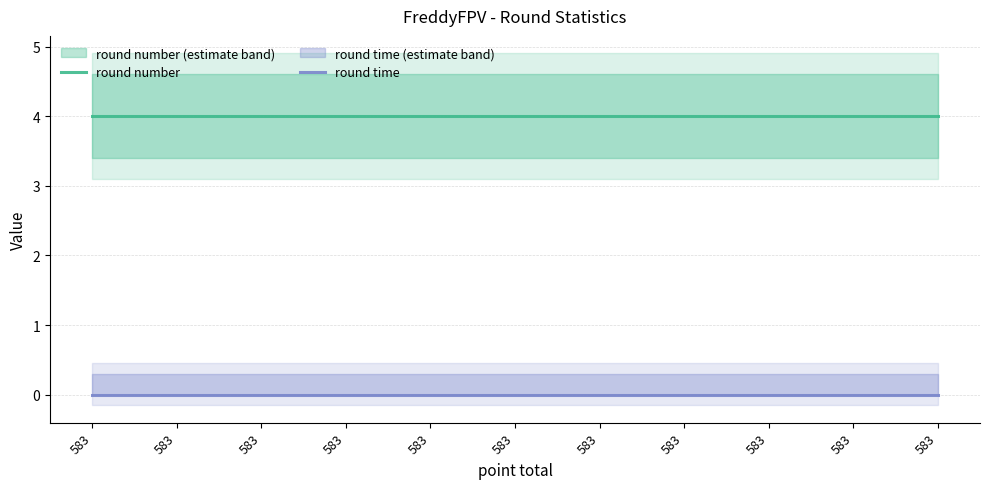

Reading left to right, extract all data points from this chart.

round number: 583=4	583=4	583=4	583=4	583=4	583=4	583=4	583=4	583=4	583=4	583=4
round time: 583=0	583=0	583=0	583=0	583=0	583=0	583=0	583=0	583=0	583=0	583=0